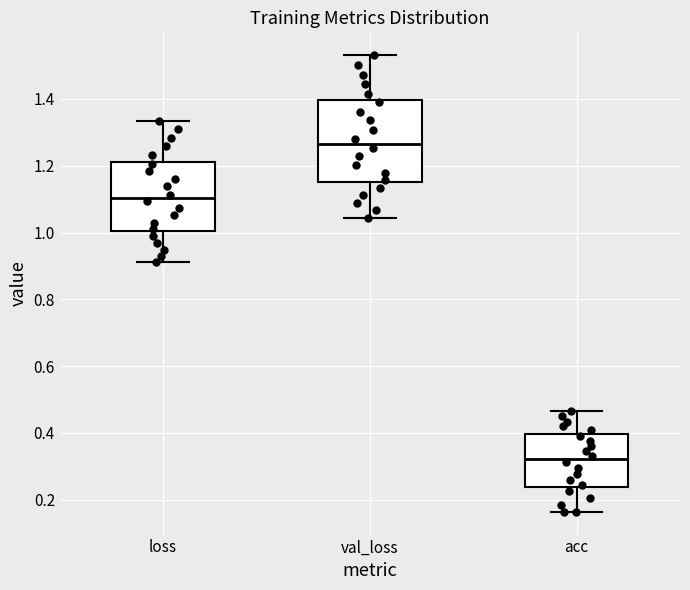

Reading left to right, read every box against the y-axis: the position of its median line, the range the box covers, and the ends of its whiskers. The values are not printed on the chart, so give them approximately, as read against the axis.

loss: median 1.10, box 1.00 to 1.22, whiskers 0.92 to 1.34
val_loss: median 1.26, box 1.16 to 1.40, whiskers 1.04 to 1.54
acc: median 0.32, box 0.24 to 0.40, whiskers 0.16 to 0.46